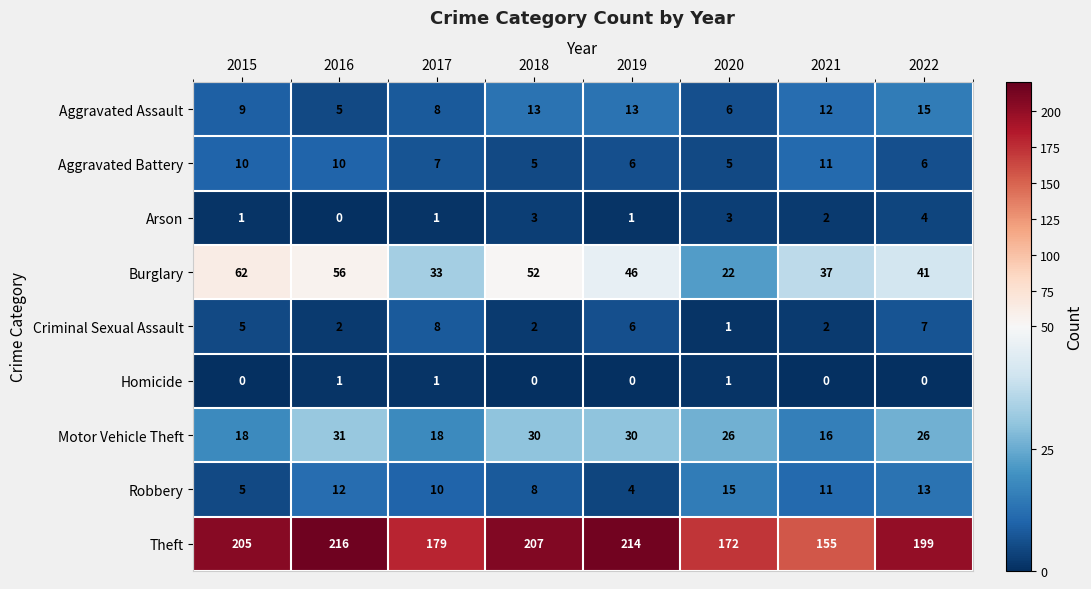

At how many categories does at least one series exceed 18?

8